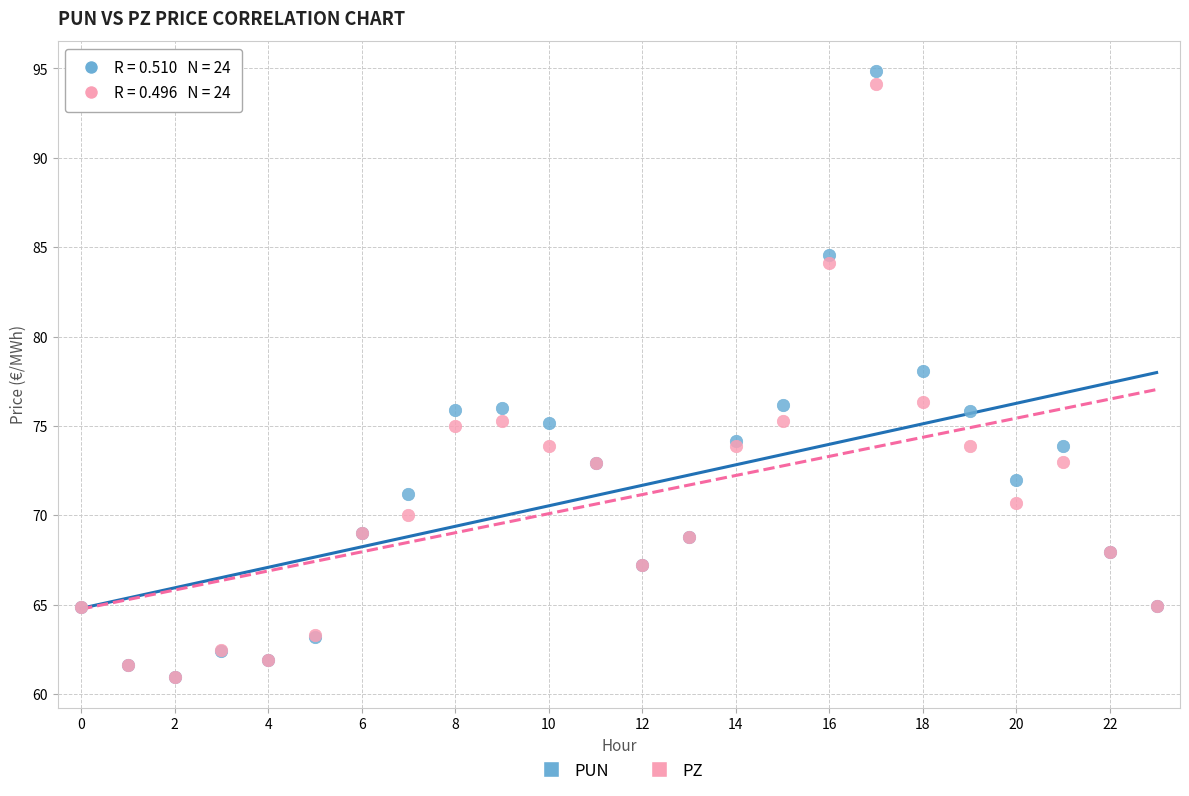

Which series has the largest Y range (max minus min)?

PUN